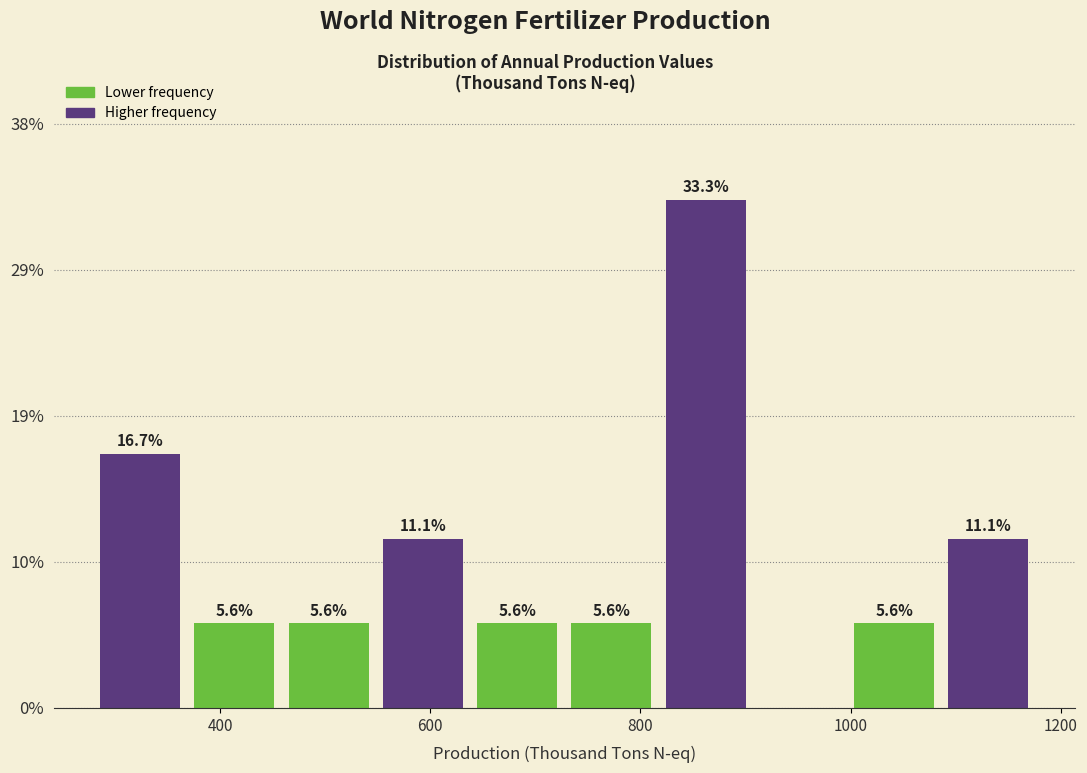

Over which range of the x-axis is the bar tallest?

820 to 900